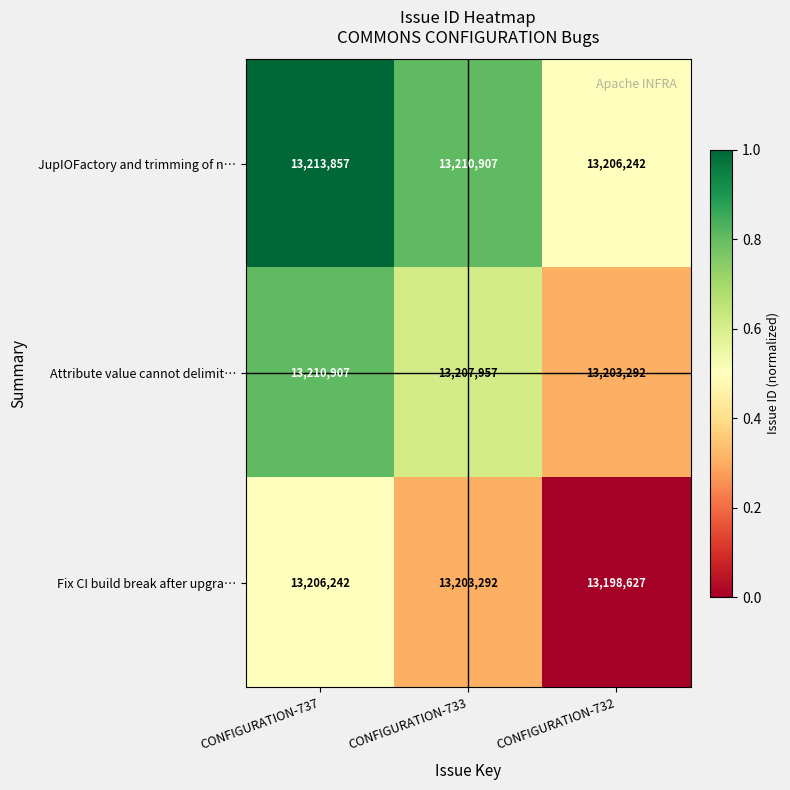

At how many categories does at least one series exceed 13205051?

3